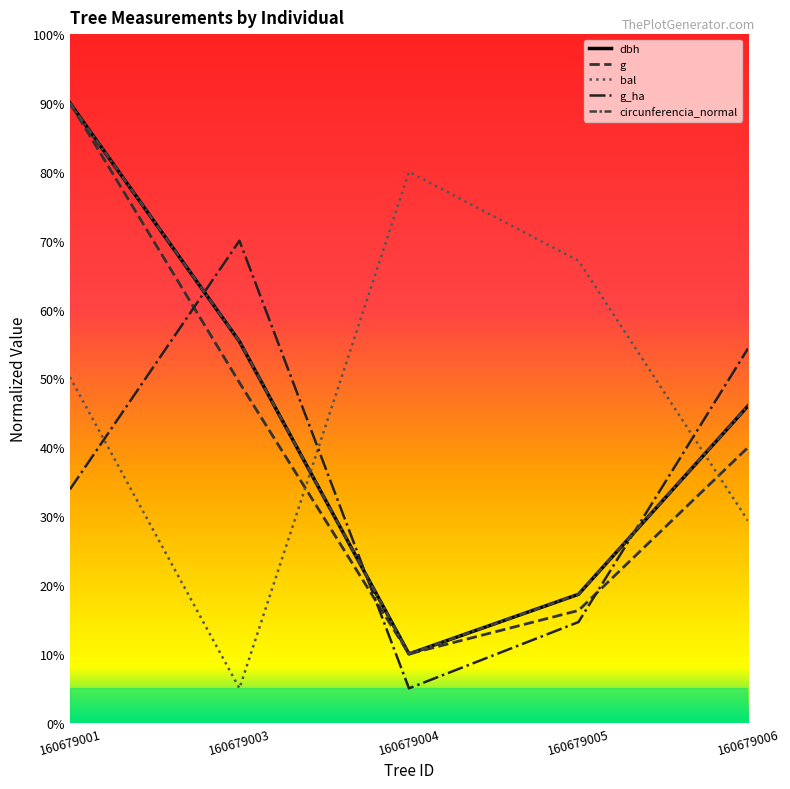

Where do dbh and g_ha first cross each other?

160679001 and 160679003